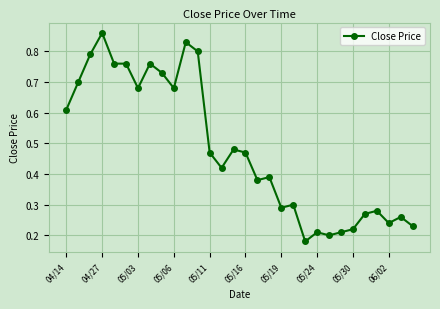

How many values are between 0 and 1?

30